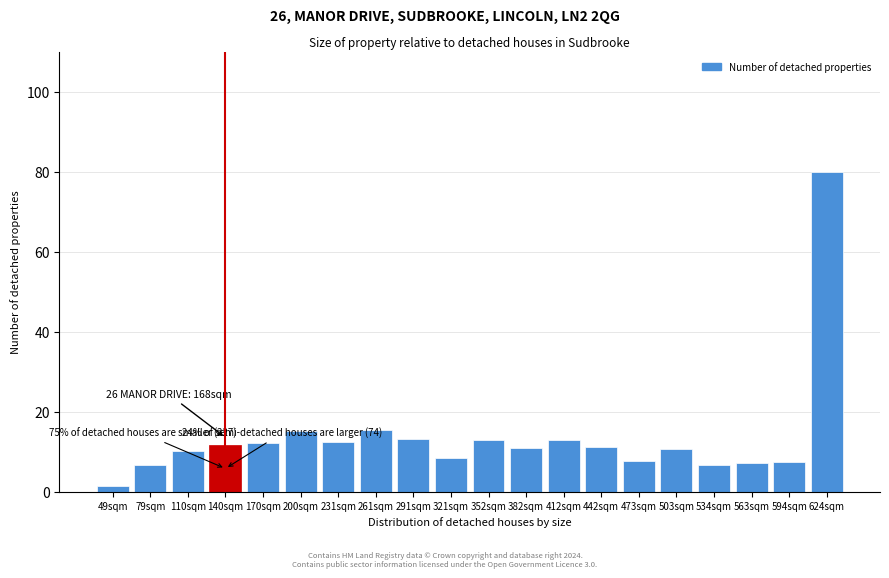

What is the label of the 13th bar from the left?

412sqm